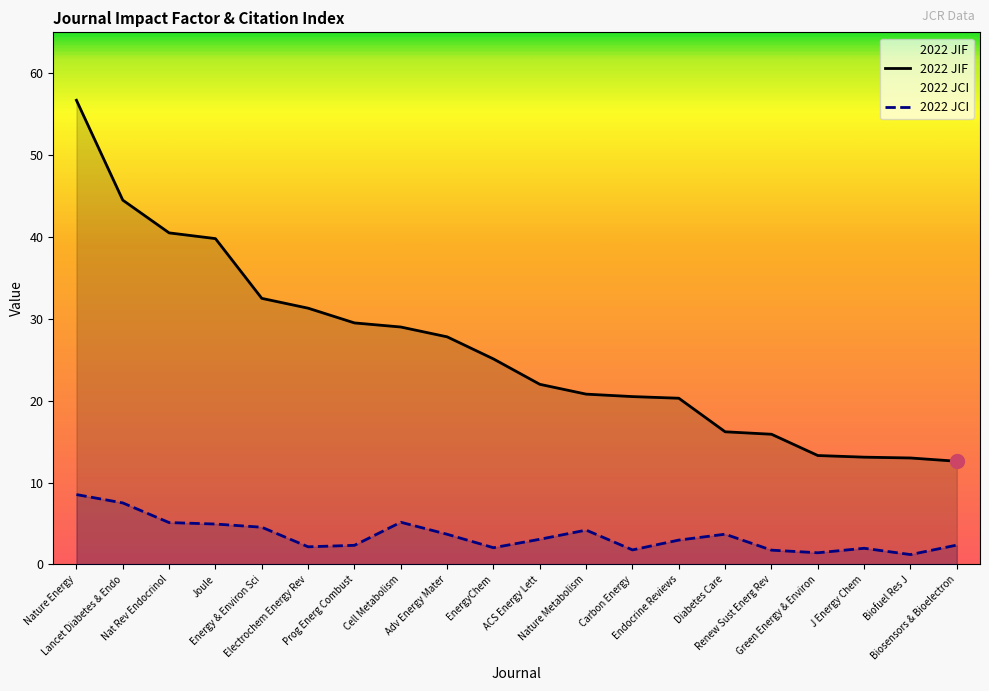

What is the difference between the 2022 JCI values at J Energy Chem and Diabetes Care?

1.7